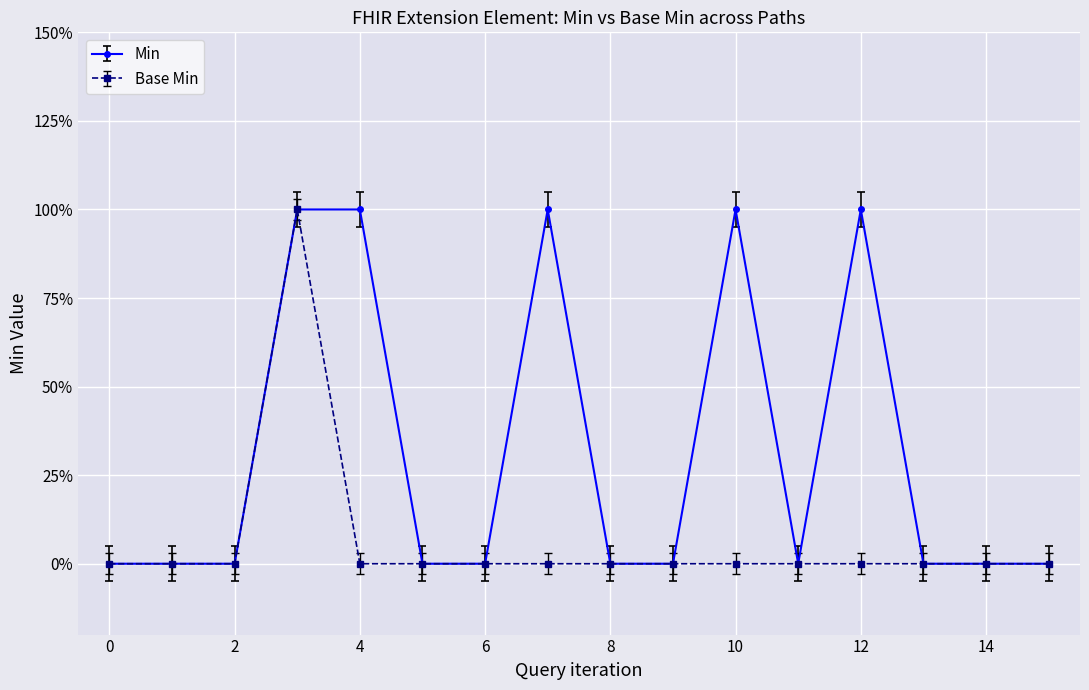

Does the chart have visible grid lines?

Yes